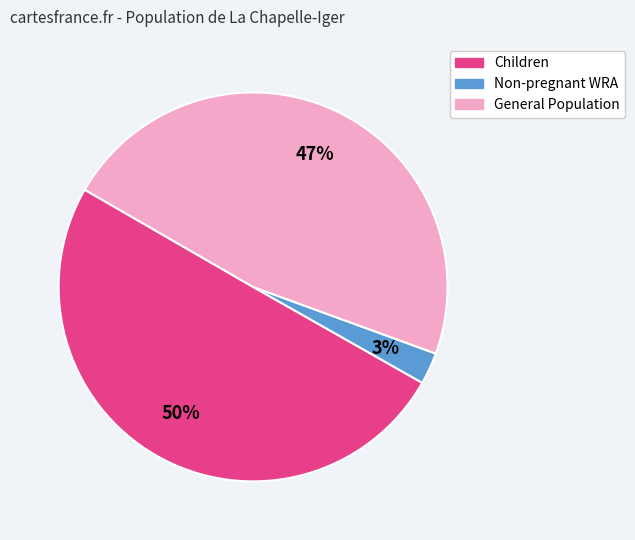

To the nearest percent, what is the average slice percentage?

33%